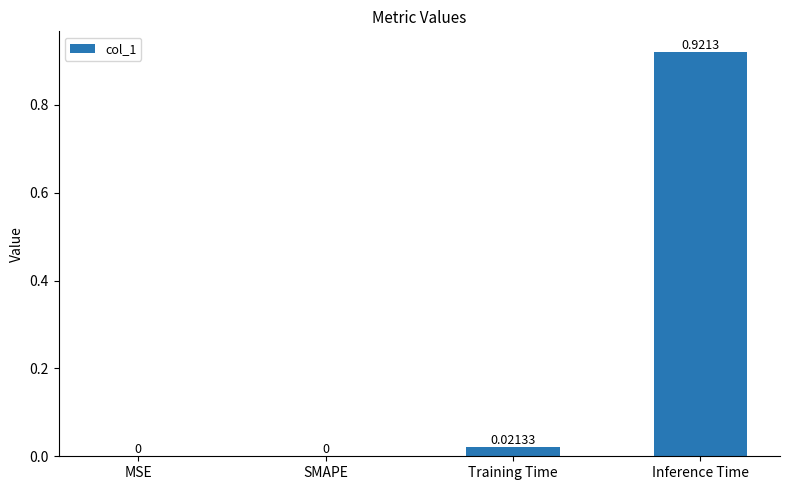

Which has a higher value, SMAPE or Inference Time?

Inference Time